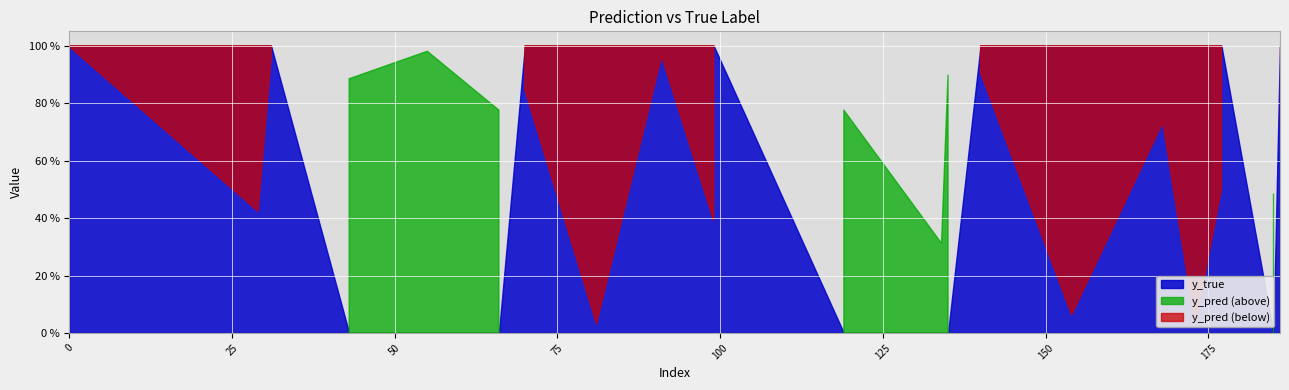

Which series has the widest spread of values?

y_true